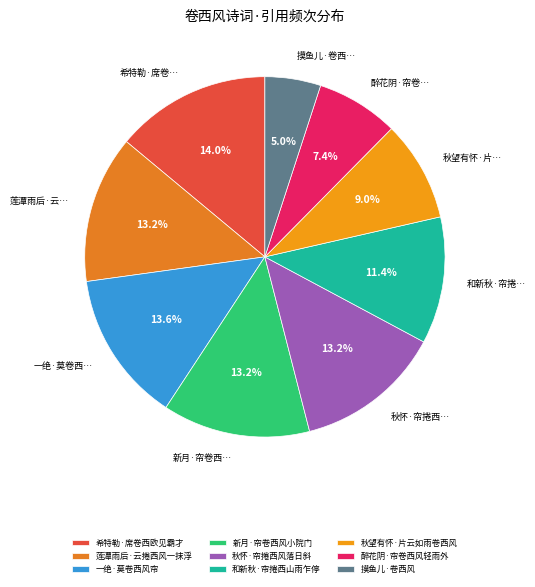

Which category has the biggest portion of the pie?

希特勒·席卷西欧见霸才